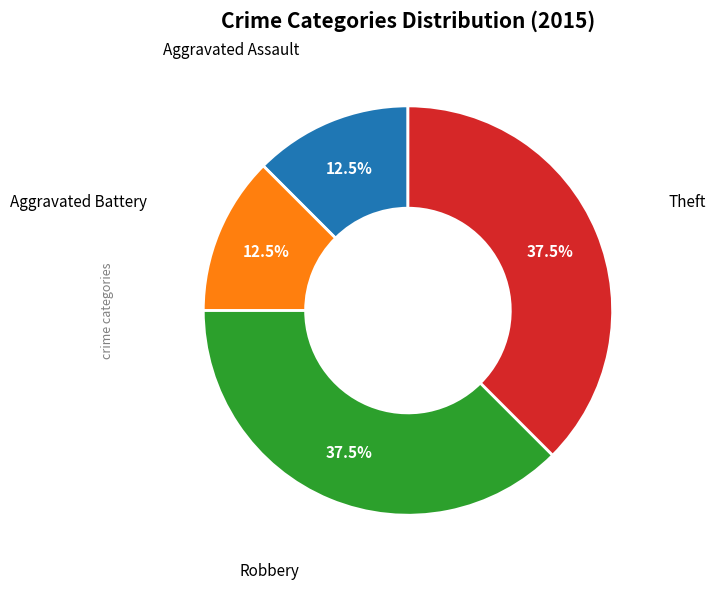

Is there any slice that represents more than half of the pie?

No